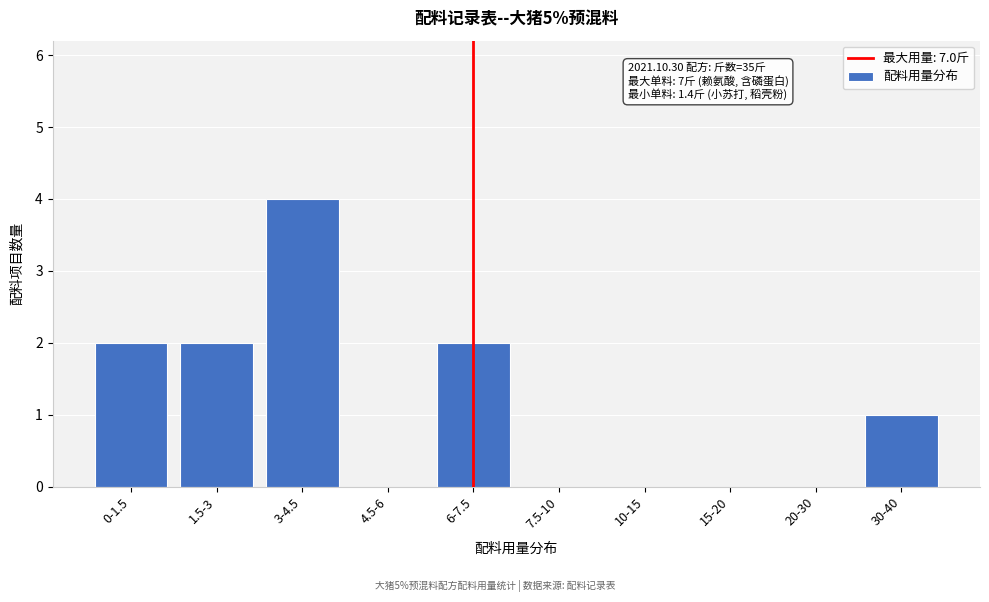

Reading left to right, what are all the values shown in this chart?

0-1.5=2	1.5-3=2	3-4.5=4	4.5-6=0	6-7.5=2	7.5-10=0	10-15=0	15-20=0	20-30=0	30-40=1